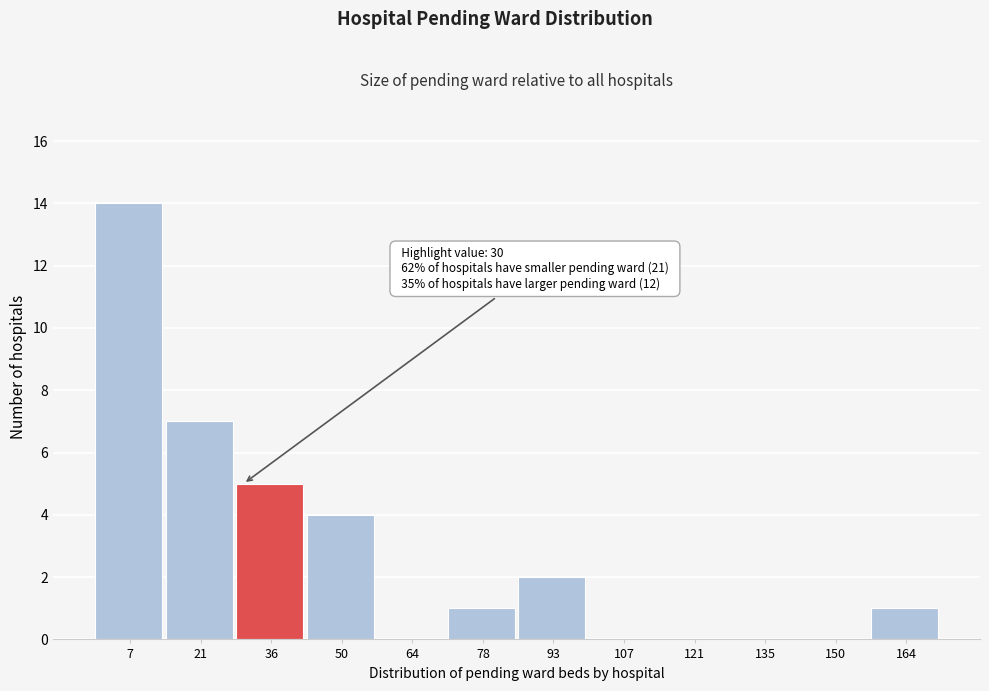

Over which range of the x-axis is the bar tallest?

0 to 14